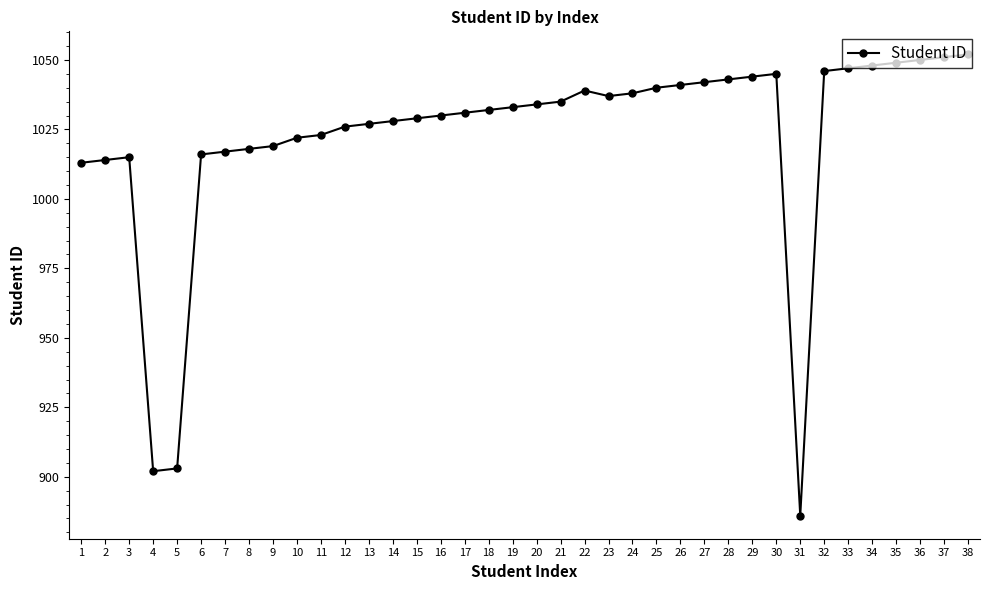

What is the smallest value displayed?

886